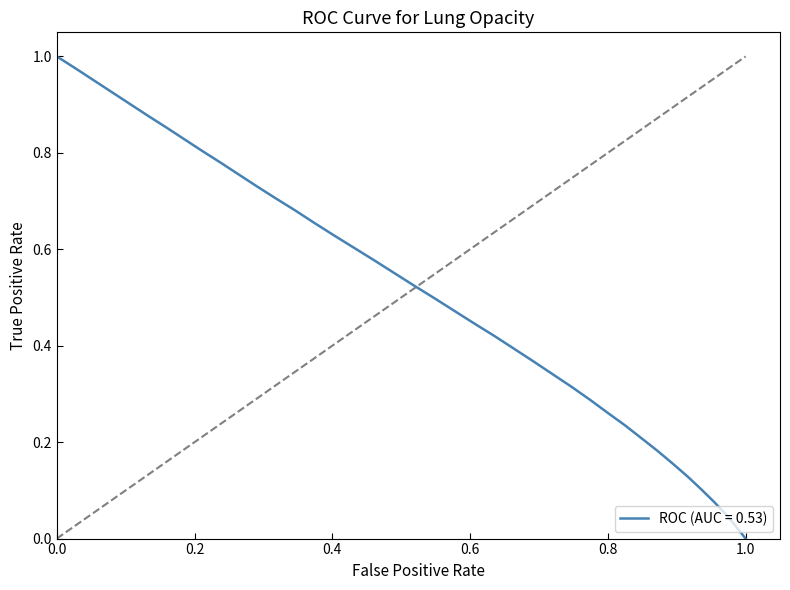

Is this an area chart (filled region under the line)?

No